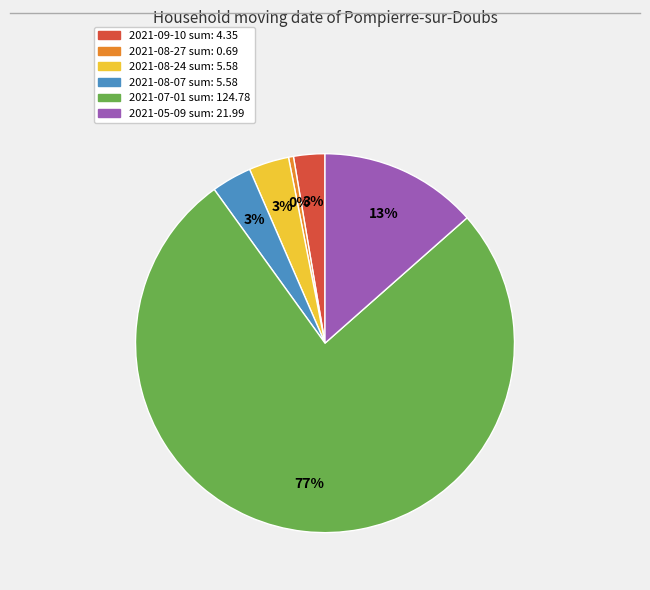

To the nearest percent, what is the average slice percentage?

17%